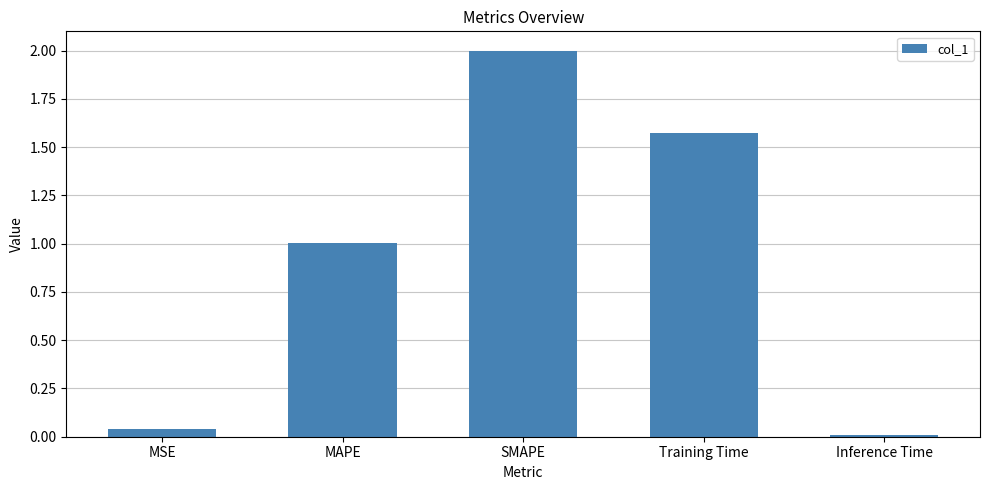

What is the label of the 1st bar from the left?

MSE